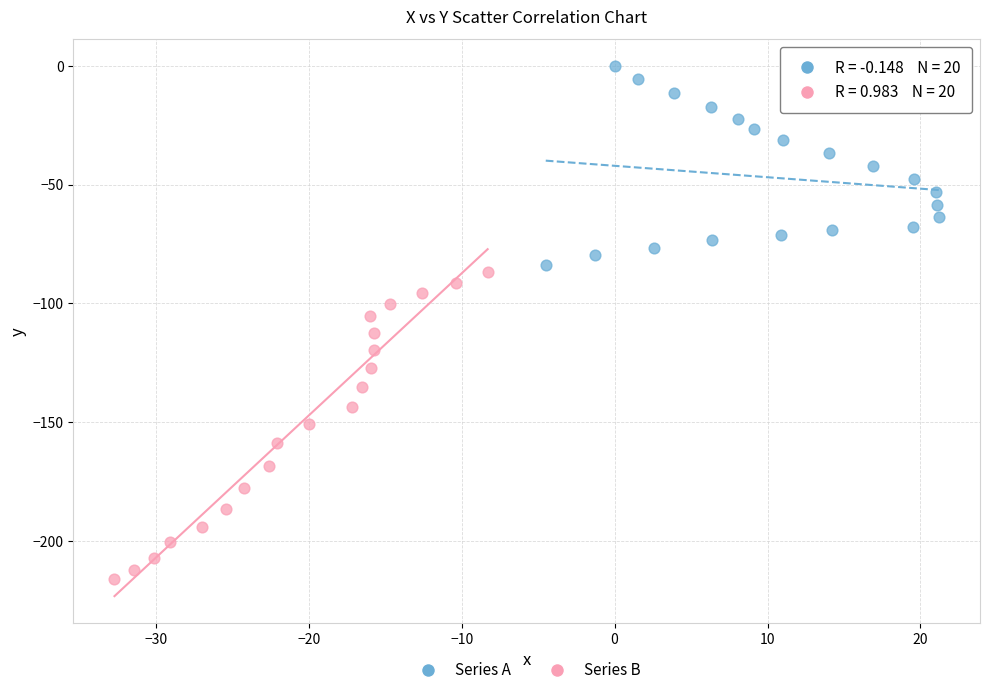

Which series has the widest spread of Y values?

Series B